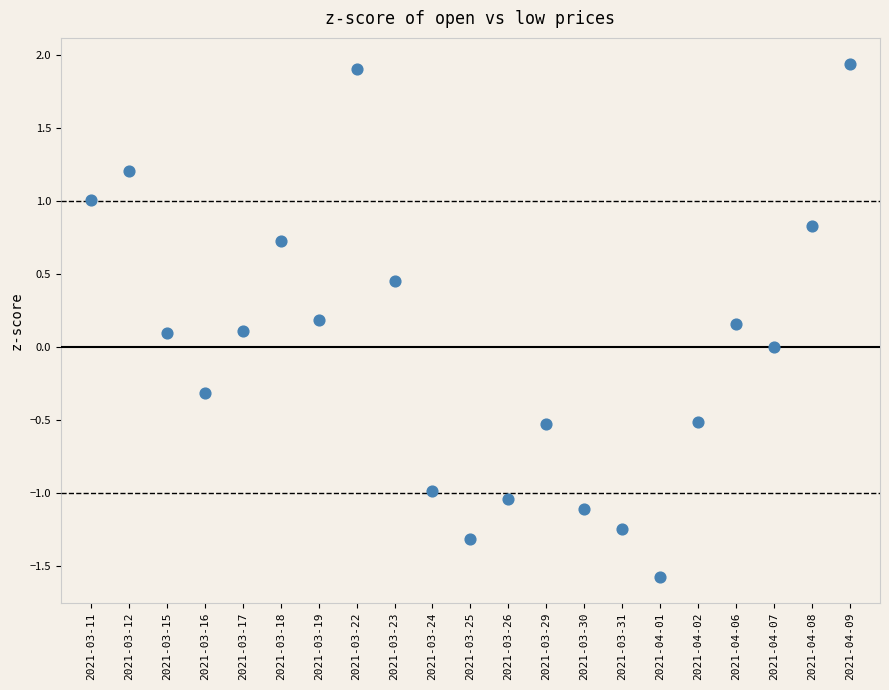

What is the range of Y values (max minus min)?

3.5